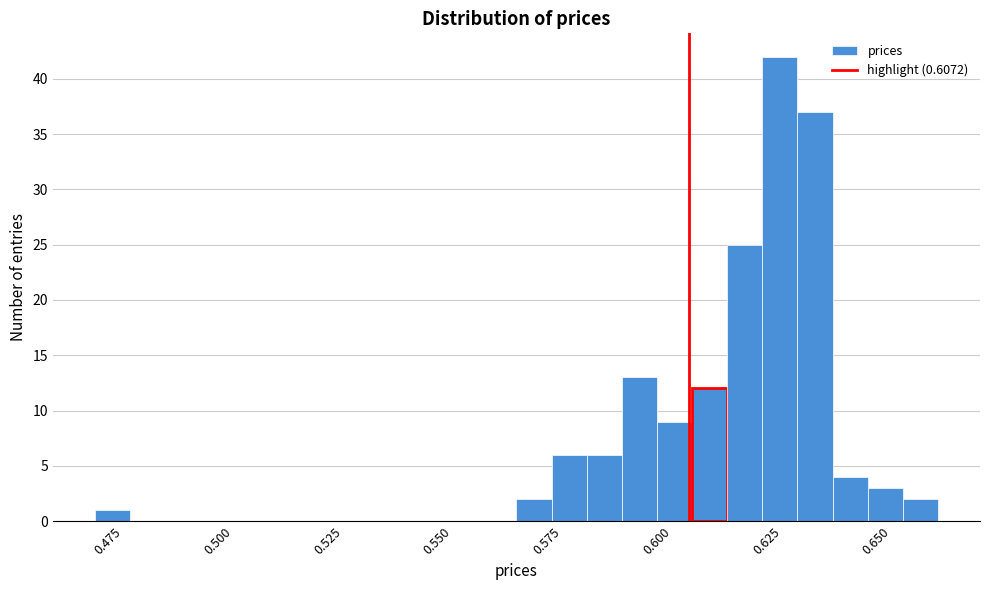

Around what value on the x-axis is the tallest bar? Give the approximate position of its centre, as read against the axis.

0.630